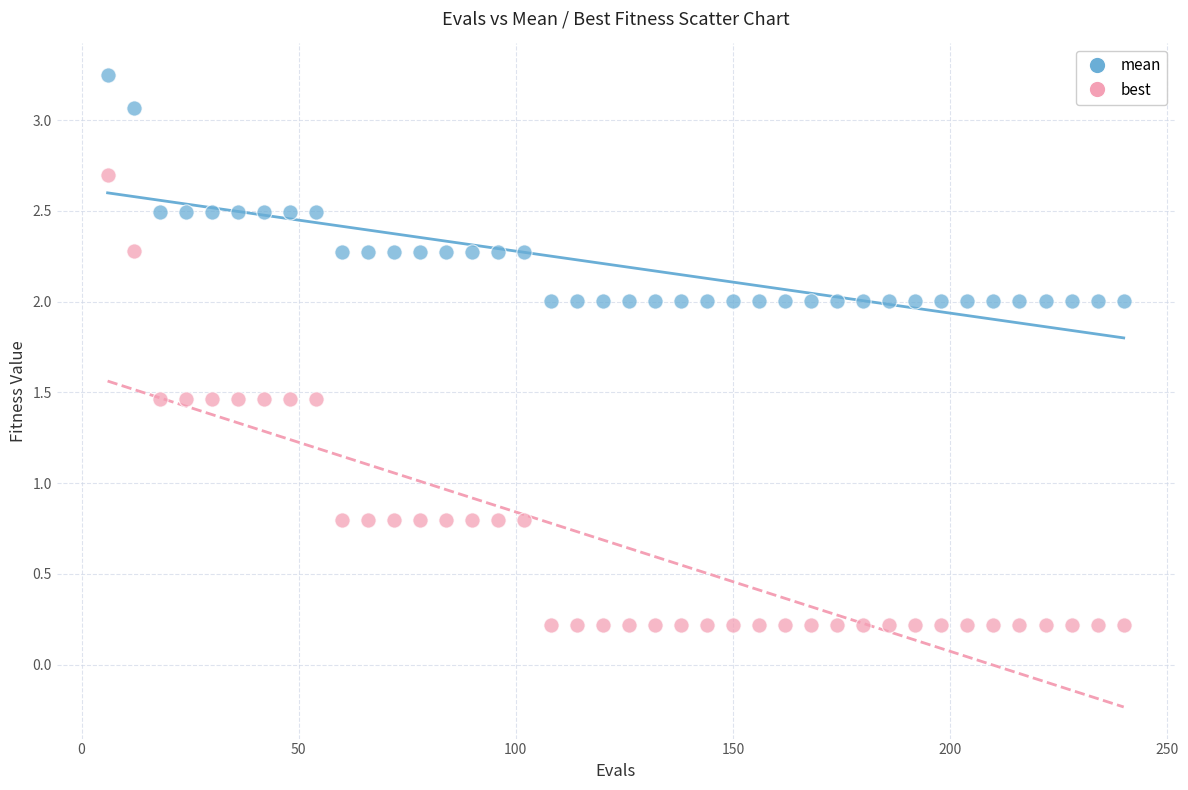

What are all the series names shown in the legend?

mean, best